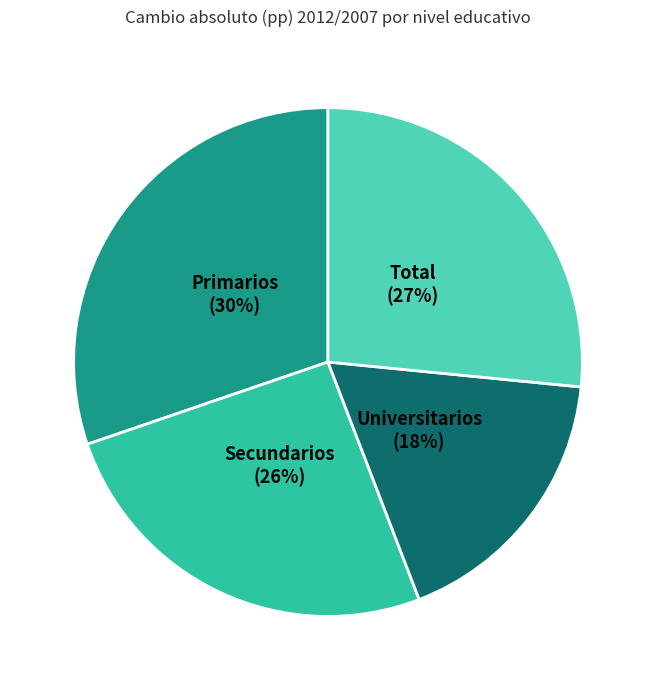

How many segments does this pie chart have?

4